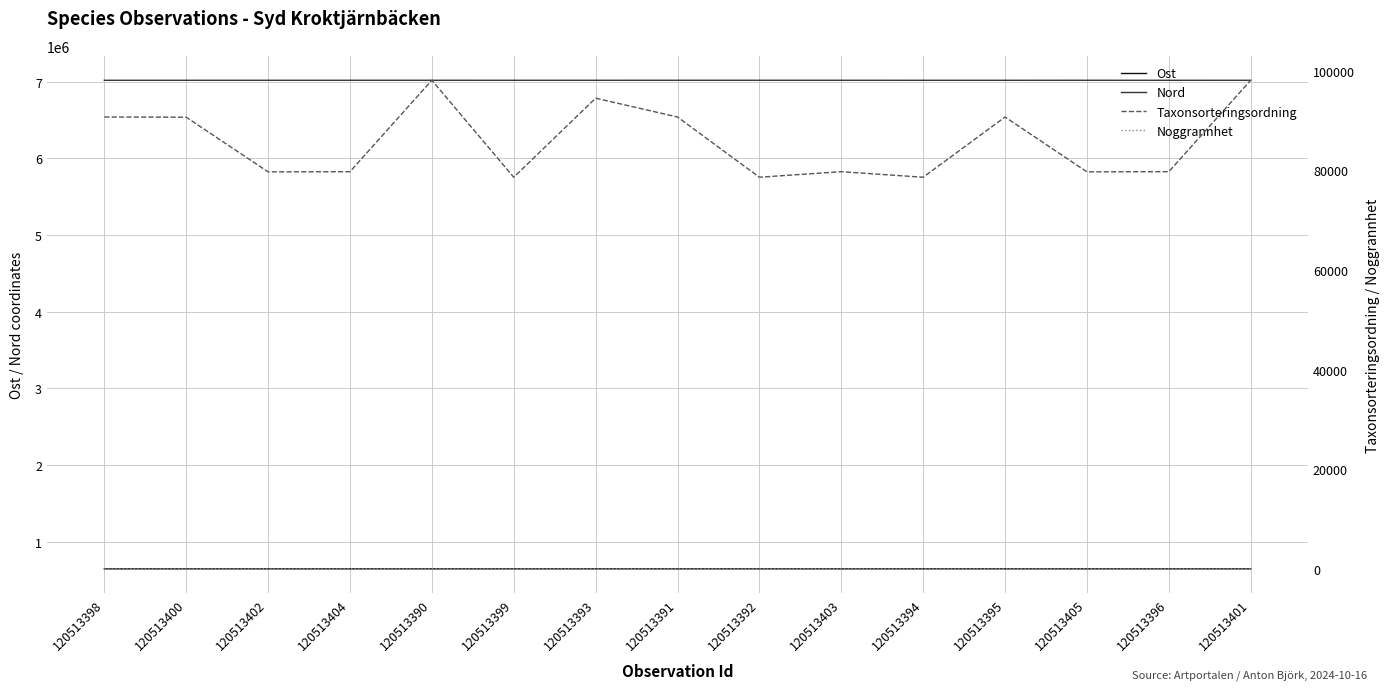

How many lines are shown in the chart?

4